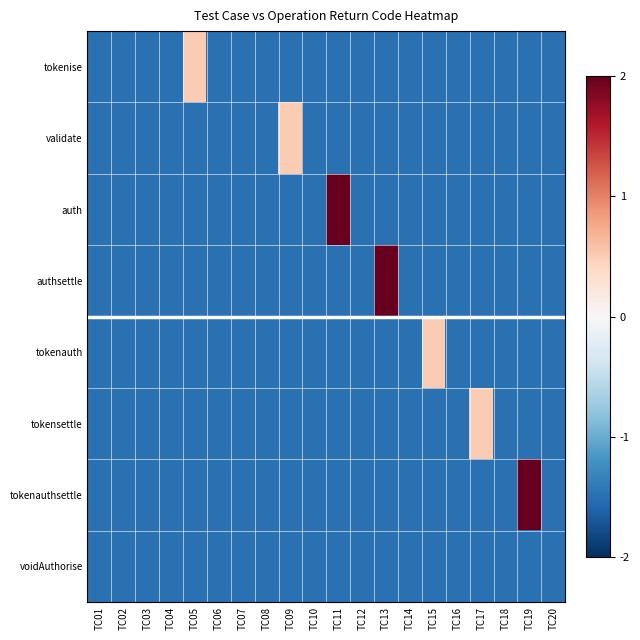

Reading right to left, extract all data points from this chart.

tokenise: TC20=-1.5	TC19=-1.5	TC18=-1.5	TC17=-1.5	TC16=-1.5	TC15=-1.5	TC14=-1.5	TC13=-1.5	TC12=-1.5	TC11=-1.5	TC10=-1.5	TC09=-1.5	TC08=-1.5	TC07=-1.5	TC06=-1.5	TC05=0.5	TC04=-1.5	TC03=-1.5	TC02=-1.5	TC01=-1.5
validate: TC20=-1.5	TC19=-1.5	TC18=-1.5	TC17=-1.5	TC16=-1.5	TC15=-1.5	TC14=-1.5	TC13=-1.5	TC12=-1.5	TC11=-1.5	TC10=-1.5	TC09=0.5	TC08=-1.5	TC07=-1.5	TC06=-1.5	TC05=-1.5	TC04=-1.5	TC03=-1.5	TC02=-1.5	TC01=-1.5
auth: TC20=-1.5	TC19=-1.5	TC18=-1.5	TC17=-1.5	TC16=-1.5	TC15=-1.5	TC14=-1.5	TC13=-1.5	TC12=-1.5	TC11=2.0	TC10=-1.5	TC09=-1.5	TC08=-1.5	TC07=-1.5	TC06=-1.5	TC05=-1.5	TC04=-1.5	TC03=-1.5	TC02=-1.5	TC01=-1.5
authsettle: TC20=-1.5	TC19=-1.5	TC18=-1.5	TC17=-1.5	TC16=-1.5	TC15=-1.5	TC14=-1.5	TC13=2.0	TC12=-1.5	TC11=-1.5	TC10=-1.5	TC09=-1.5	TC08=-1.5	TC07=-1.5	TC06=-1.5	TC05=-1.5	TC04=-1.5	TC03=-1.5	TC02=-1.5	TC01=-1.5
tokenauth: TC20=-1.5	TC19=-1.5	TC18=-1.5	TC17=-1.5	TC16=-1.5	TC15=0.5	TC14=-1.5	TC13=-1.5	TC12=-1.5	TC11=-1.5	TC10=-1.5	TC09=-1.5	TC08=-1.5	TC07=-1.5	TC06=-1.5	TC05=-1.5	TC04=-1.5	TC03=-1.5	TC02=-1.5	TC01=-1.5
tokensettle: TC20=-1.5	TC19=-1.5	TC18=-1.5	TC17=0.5	TC16=-1.5	TC15=-1.5	TC14=-1.5	TC13=-1.5	TC12=-1.5	TC11=-1.5	TC10=-1.5	TC09=-1.5	TC08=-1.5	TC07=-1.5	TC06=-1.5	TC05=-1.5	TC04=-1.5	TC03=-1.5	TC02=-1.5	TC01=-1.5
tokenauthsettle: TC20=-1.5	TC19=2.0	TC18=-1.5	TC17=-1.5	TC16=-1.5	TC15=-1.5	TC14=-1.5	TC13=-1.5	TC12=-1.5	TC11=-1.5	TC10=-1.5	TC09=-1.5	TC08=-1.5	TC07=-1.5	TC06=-1.5	TC05=-1.5	TC04=-1.5	TC03=-1.5	TC02=-1.5	TC01=-1.5
voidAuthorise: TC20=-1.5	TC19=-1.5	TC18=-1.5	TC17=-1.5	TC16=-1.5	TC15=-1.5	TC14=-1.5	TC13=-1.5	TC12=-1.5	TC11=-1.5	TC10=-1.5	TC09=-1.5	TC08=-1.5	TC07=-1.5	TC06=-1.5	TC05=-1.5	TC04=-1.5	TC03=-1.5	TC02=-1.5	TC01=-1.5